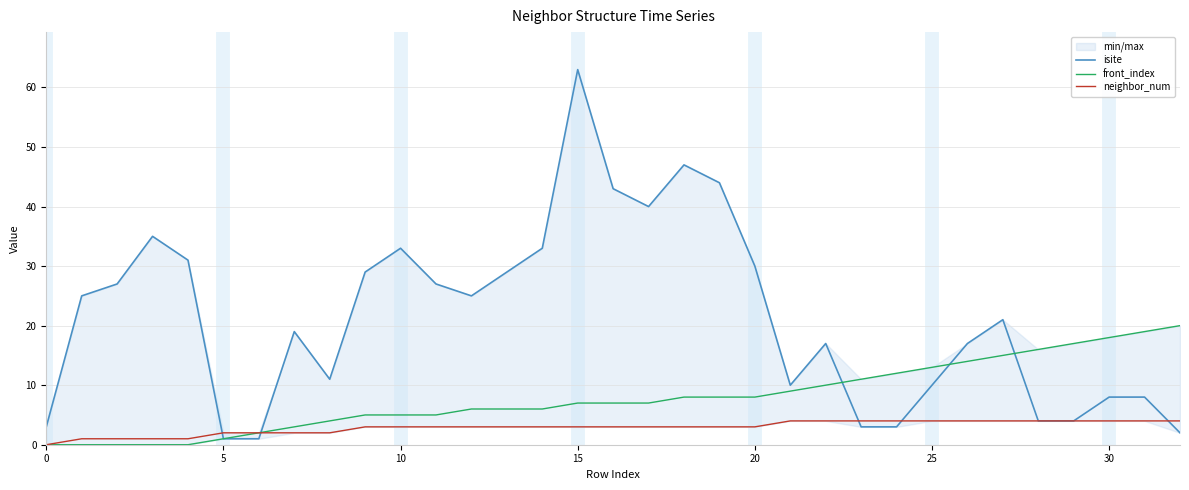

What is the difference between the second highest and second lowest values in the front_index series?

19